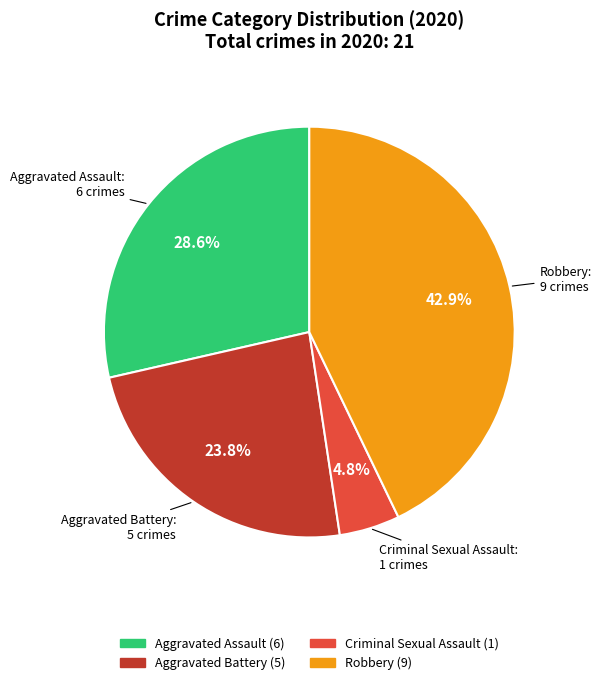

Is there a majority slice in this chart?

No